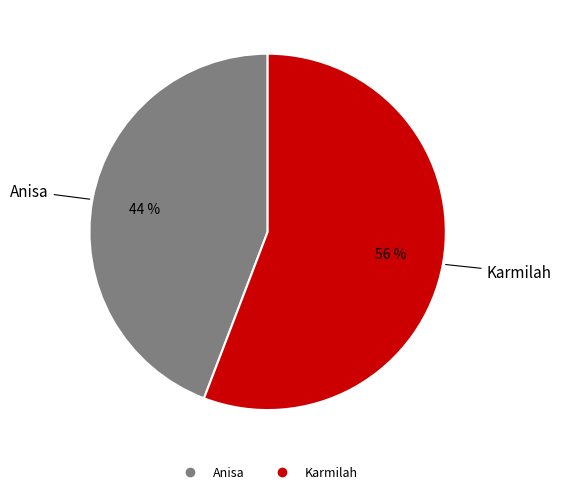

To the nearest percent, what portion does Karmilah represent?

56%